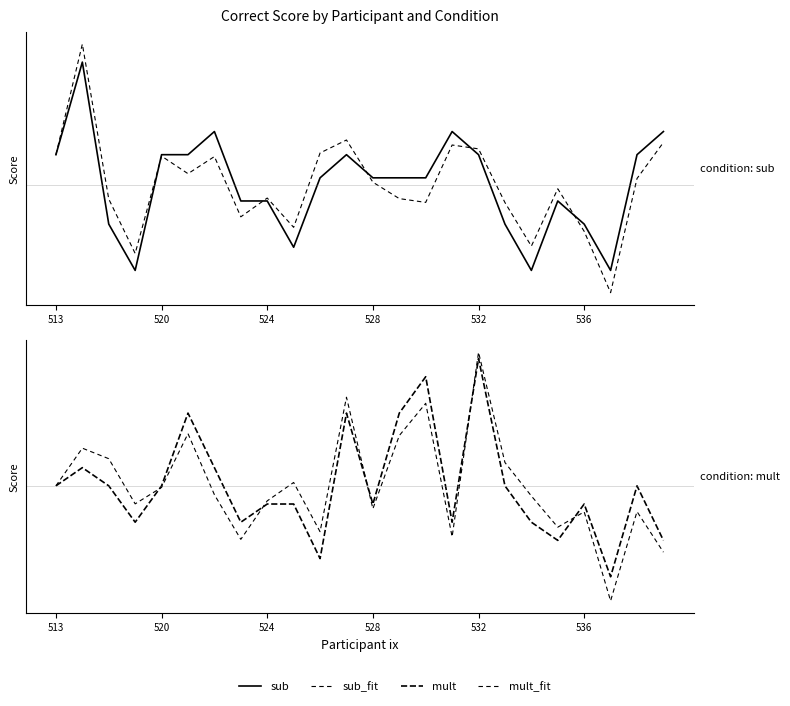

Which series ends up on top after the final intersection of mult_fit and mult?

mult